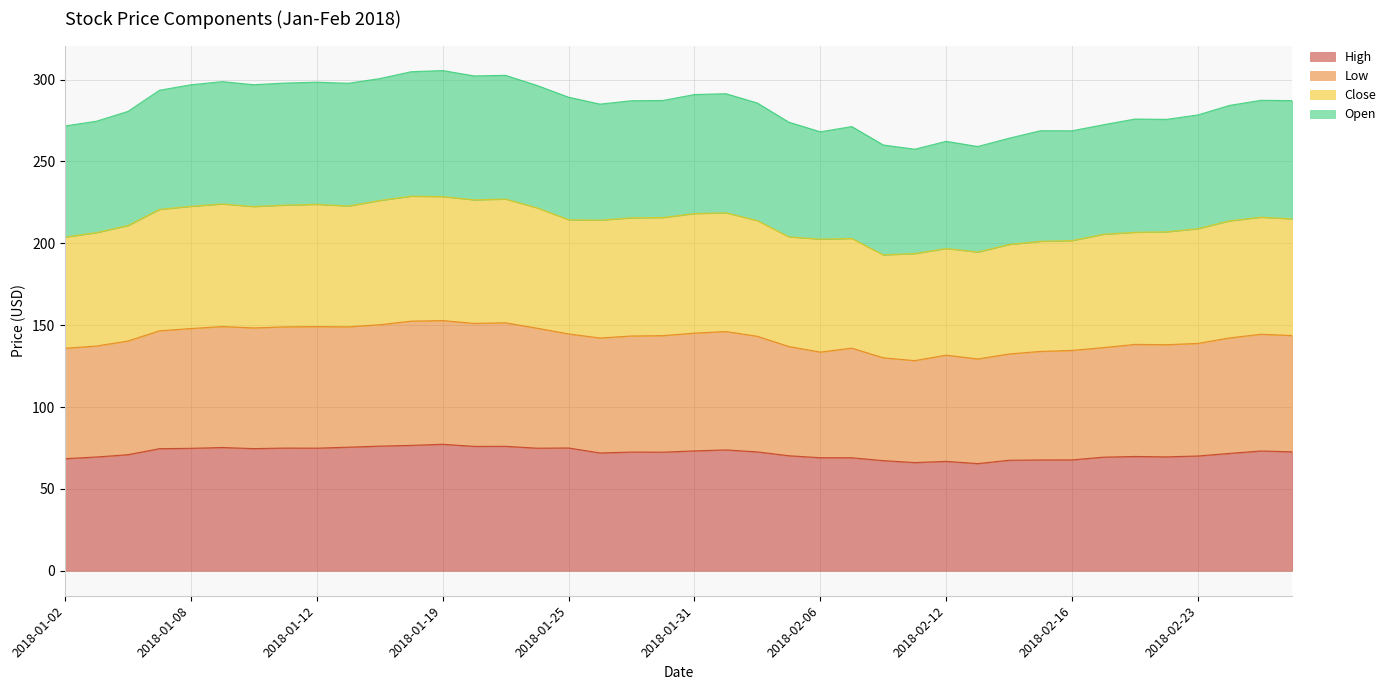

What is the lowest value of the High series?

65.4